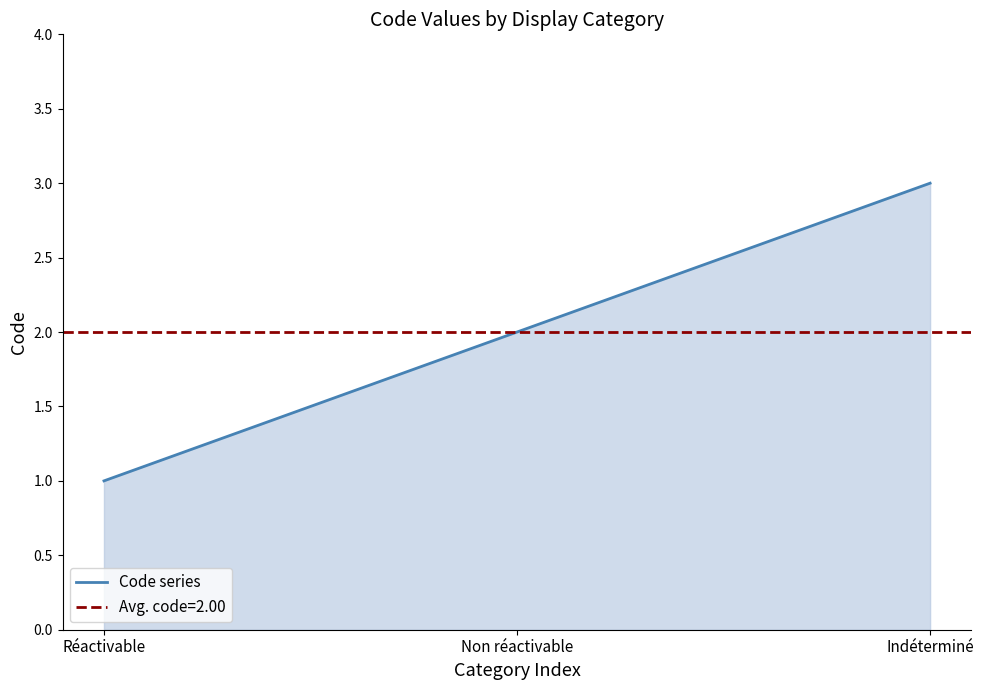

What is the minimum value shown in the chart?

1